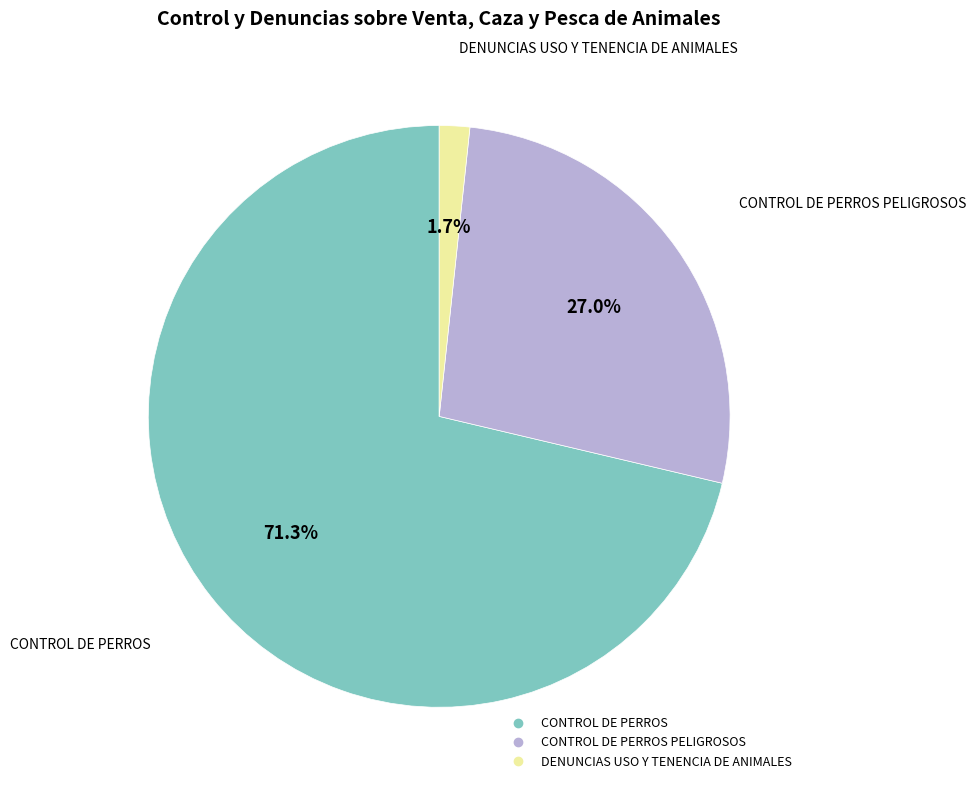

Does any single category account for the majority?

Yes